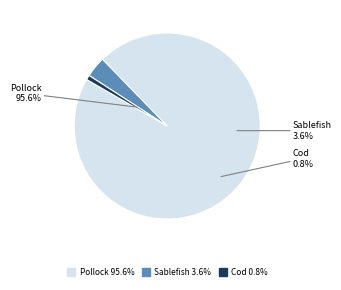

How many slices are in this pie chart?

3